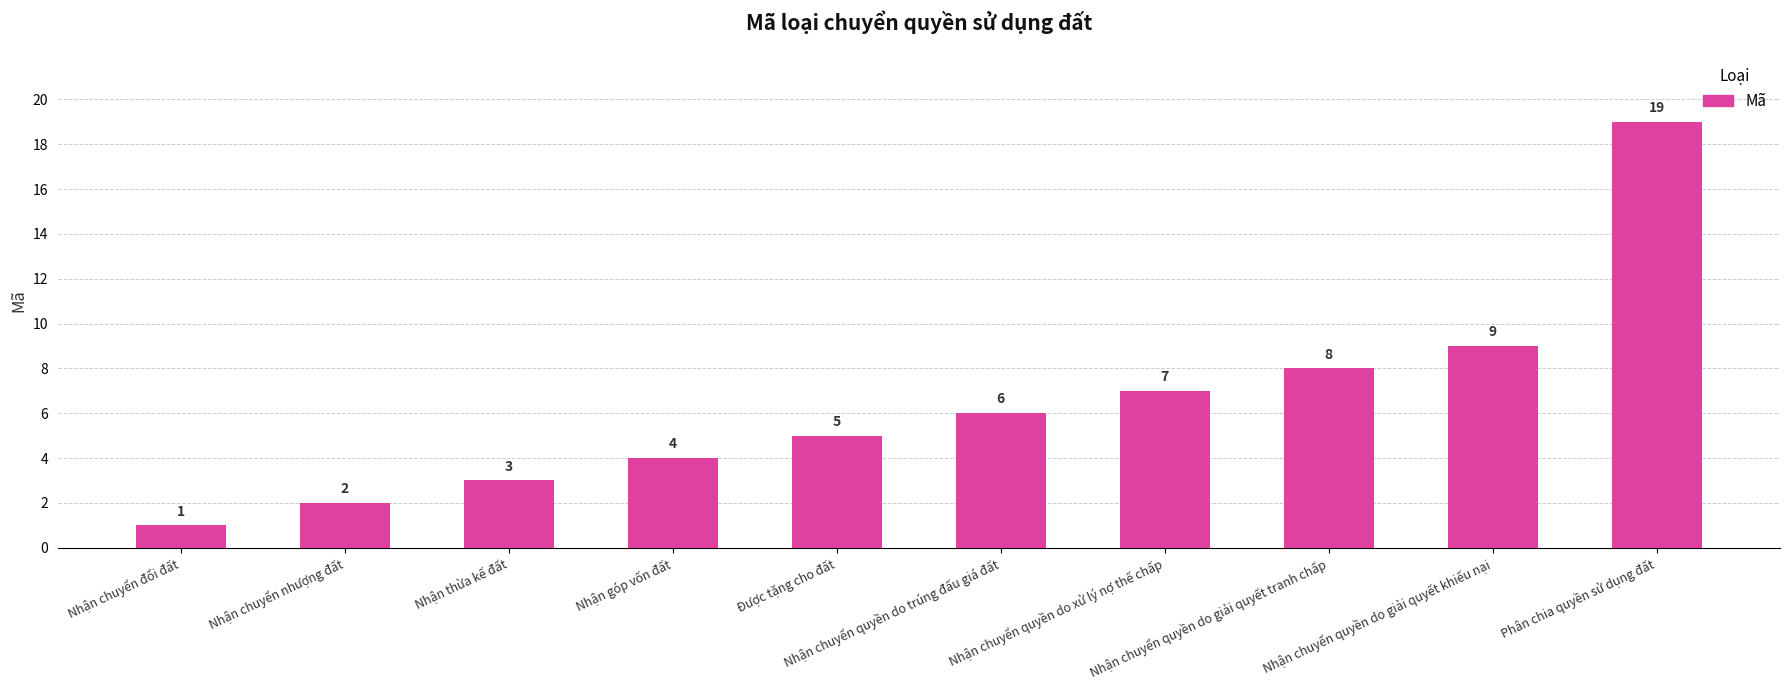

What is the value of the 7th bar from the left?

7